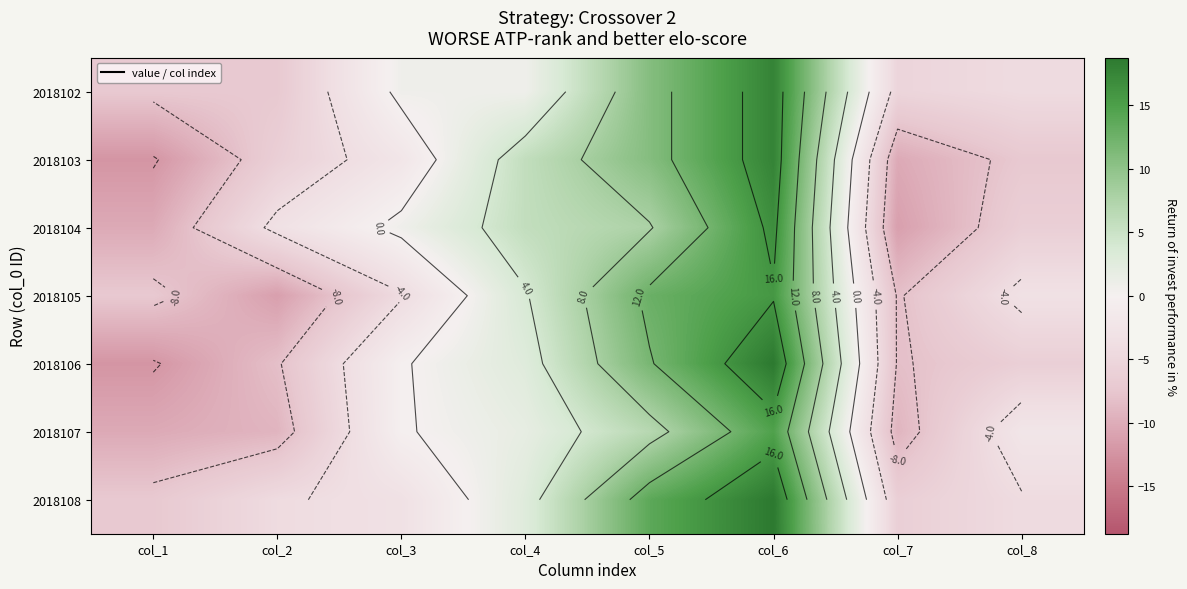

Which category has the highest value in the 2018105 series?

col_6